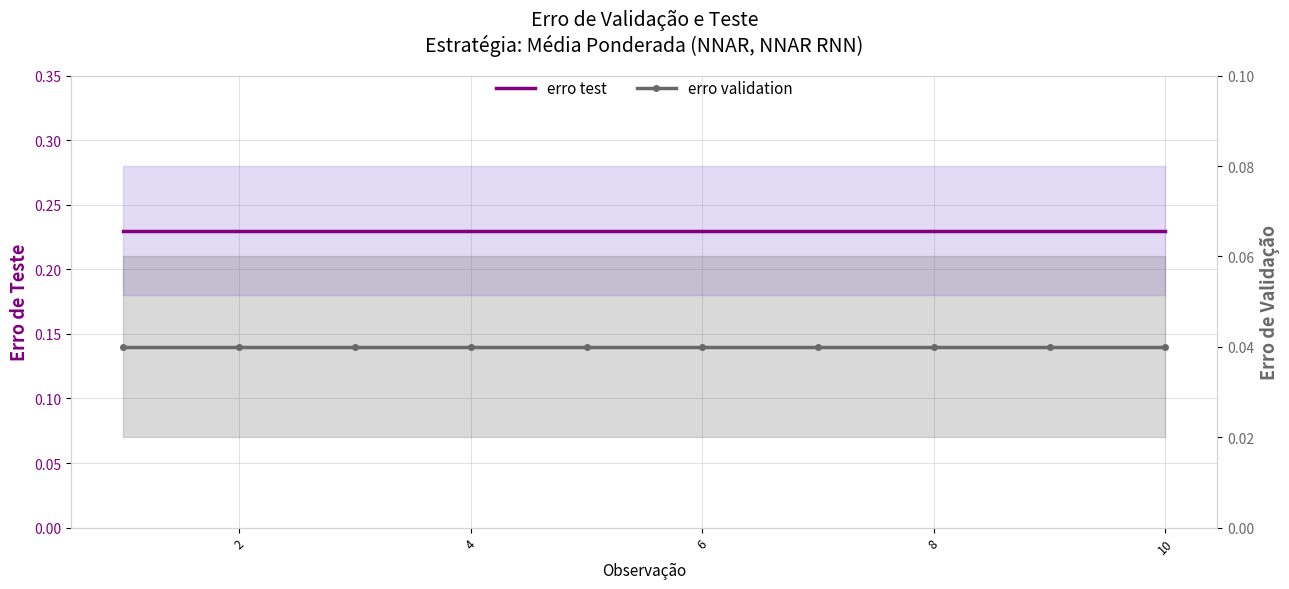

The erro test series shows 0.2 at 8. True or false?

True